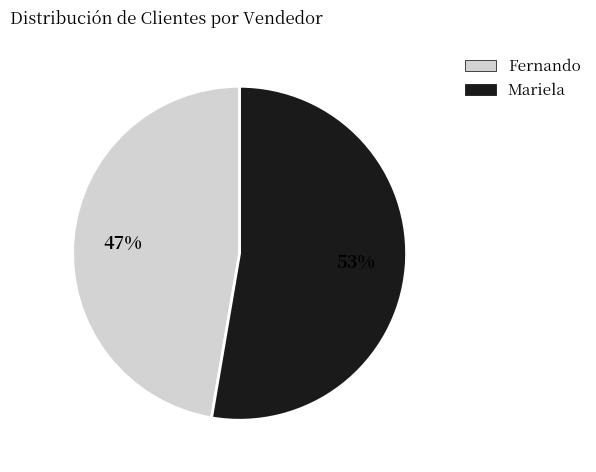

To the nearest percent, what is the combined percentage of Fernando and Mariela?

100%